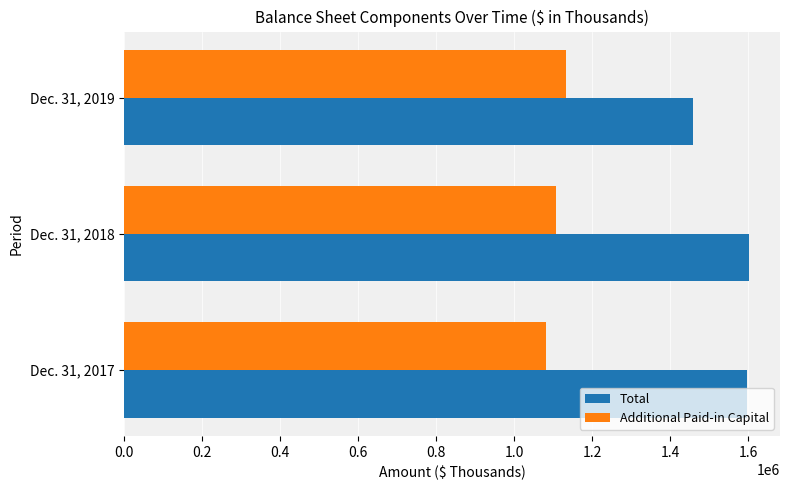

What is the spread (max minus min) of values at Dec. 31, 2019?

325234